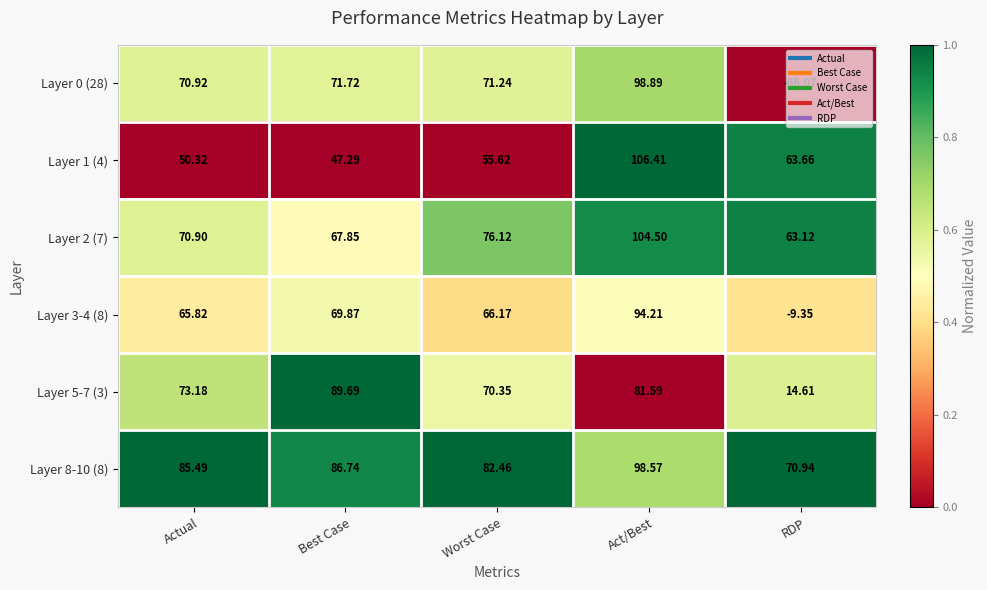

At which category does the chart reach its peak across all series?

Act/Best